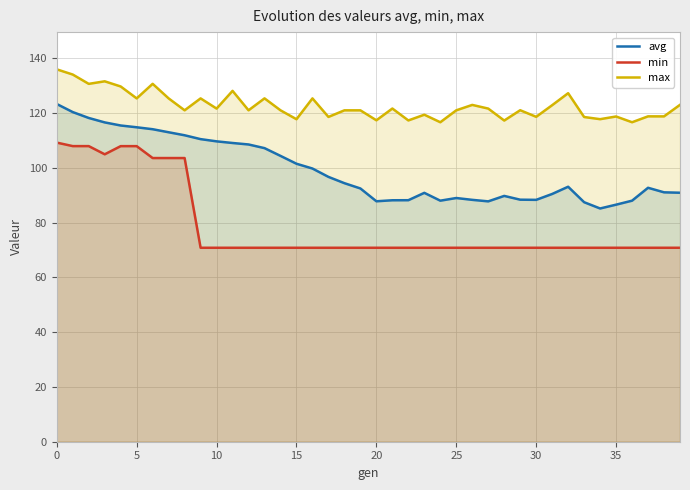

Reading left to right, extract all data points from this chart.

avg: 123.4	120.4	118.3	116.6	115.5	114.9	114.2	113.0	111.9	110.5	109.7	109.1	108.6	107.2	104.4	101.5	99.8	96.7	94.4	92.5	87.8	88.2	88.2	90.9	88.0	89.0	88.3	87.8	89.8	88.4	88.3	90.5	93.1	87.5	85.2	86.6	88.0	92.8	91.1	91.0
min: 109.3	108.0	108.0	105.0	108.0	108.0	103.6	103.6	103.6	70.8	70.8	70.8	70.8	70.8	70.8	70.8	70.8	70.8	70.8	70.8	70.8	70.8	70.8	70.8	70.8	70.8	70.8	70.8	70.8	70.8	70.8	70.8	70.8	70.8	70.8	70.8	70.8	70.8	70.8	70.8
max: 136.0	134.1	130.7	131.7	129.8	125.4	130.7	125.4	121.1	125.4	121.7	128.2	121.1	125.4	121.1	117.8	125.4	118.6	121.0	121.0	117.4	121.7	117.4	119.5	116.7	121.1	123.0	121.7	117.3	121.1	118.7	122.9	127.3	118.6	117.8	118.8	116.7	118.8	118.8	123.1